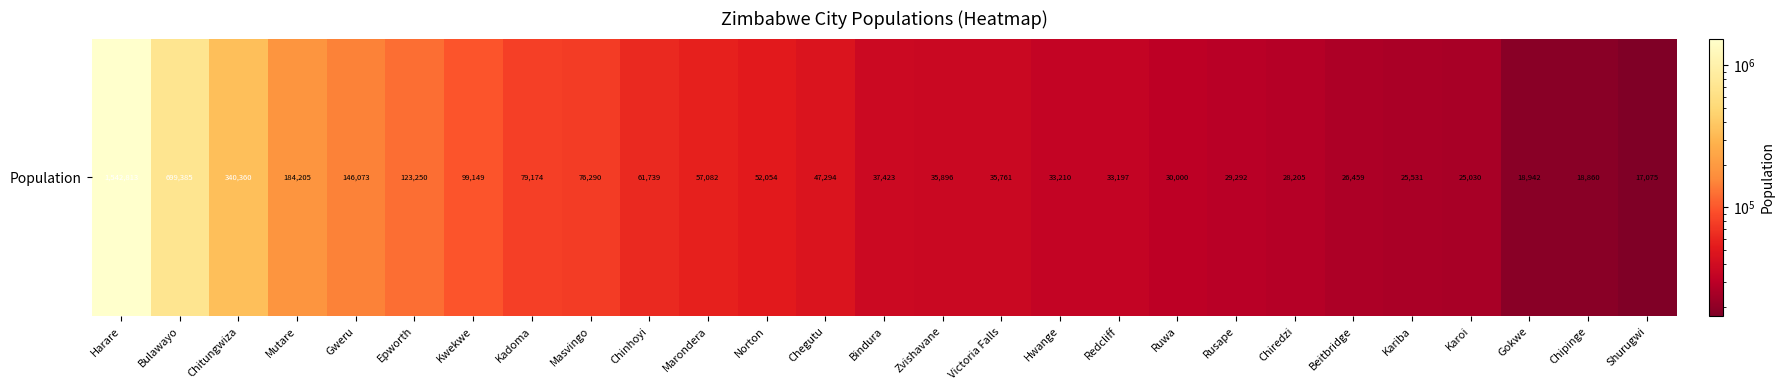

At which category does the chart reach its peak across all series?

Harare